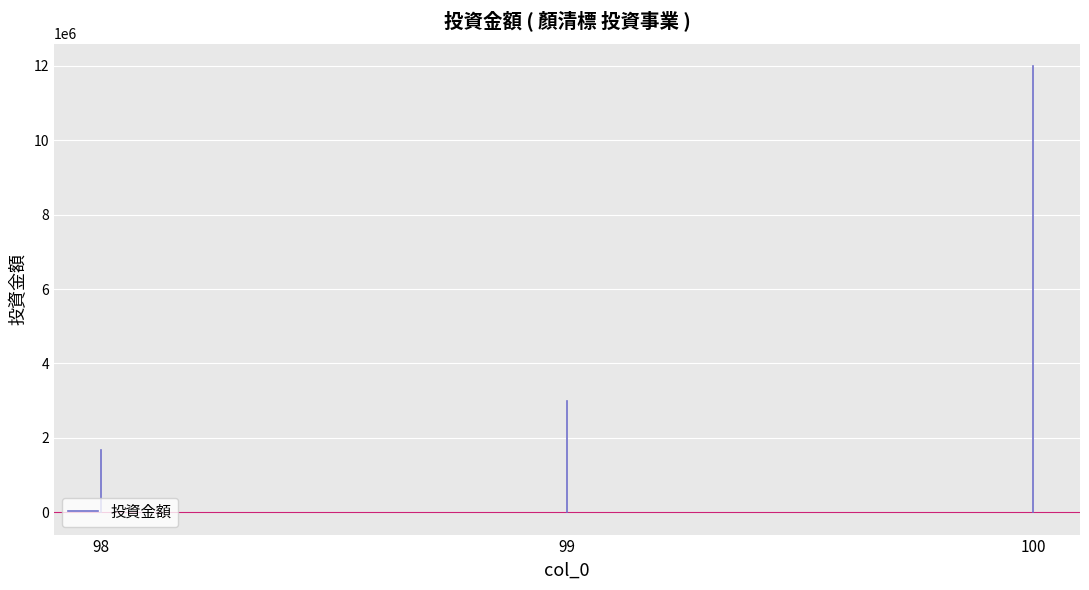

How many values are between 0 and 1676000?

2